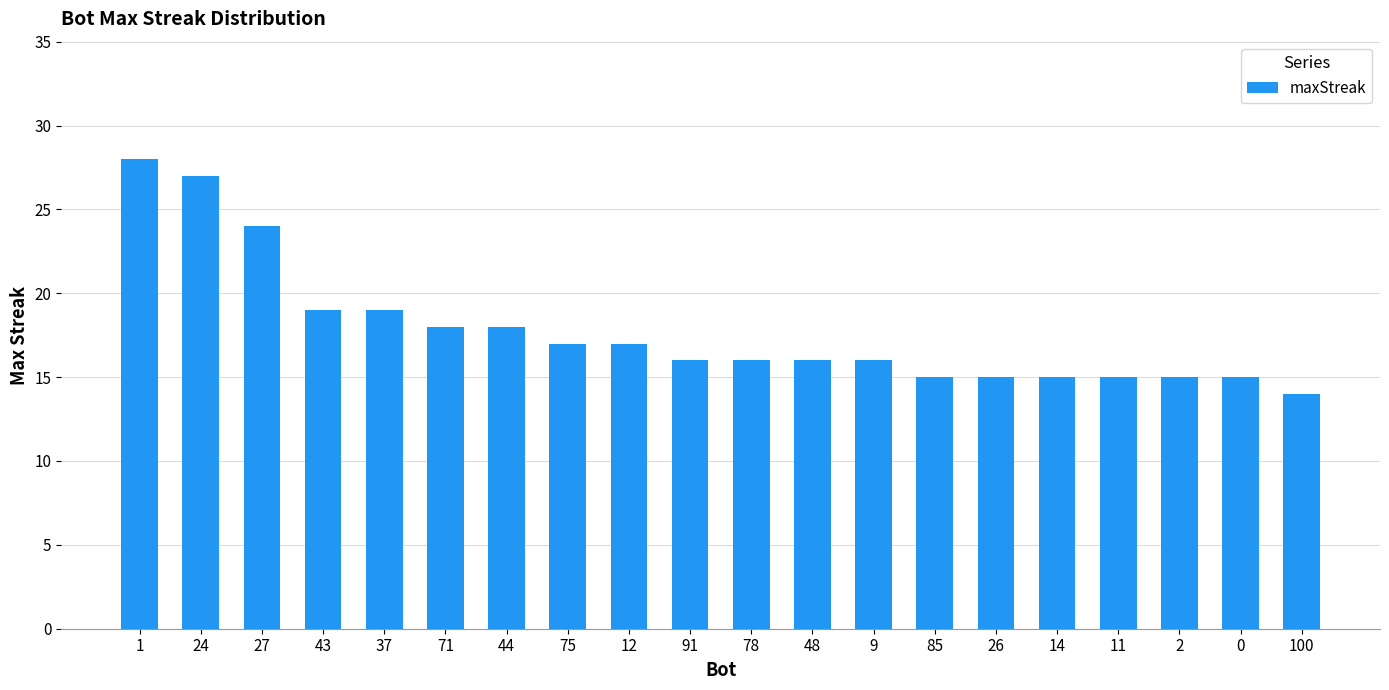

How many data points does each series have?

20